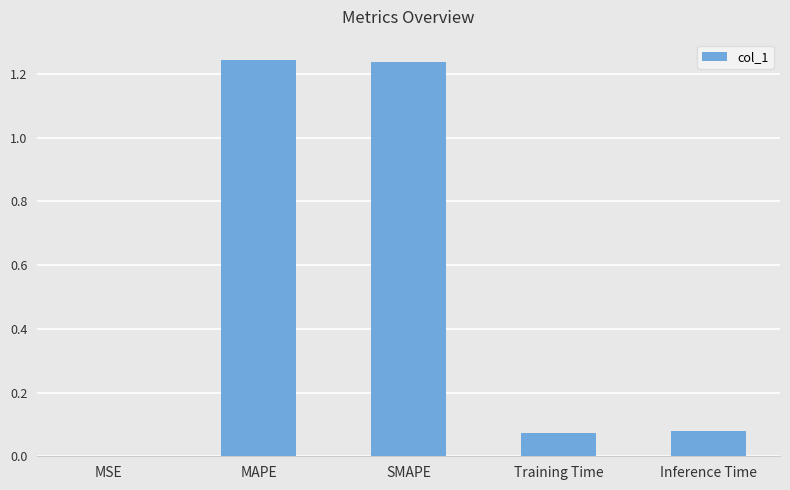

Which has a higher value, Training Time or MAPE?

MAPE